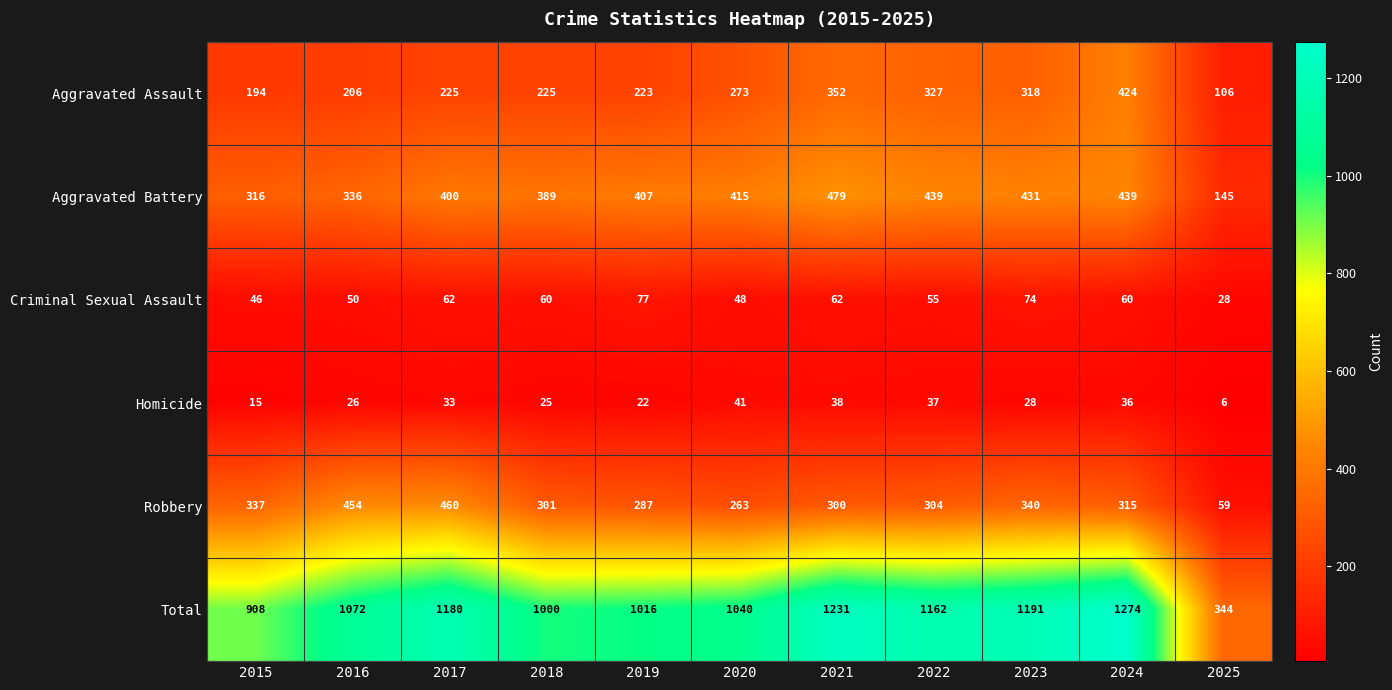

At which label does Criminal Sexual Assault reach its minimum?

2025